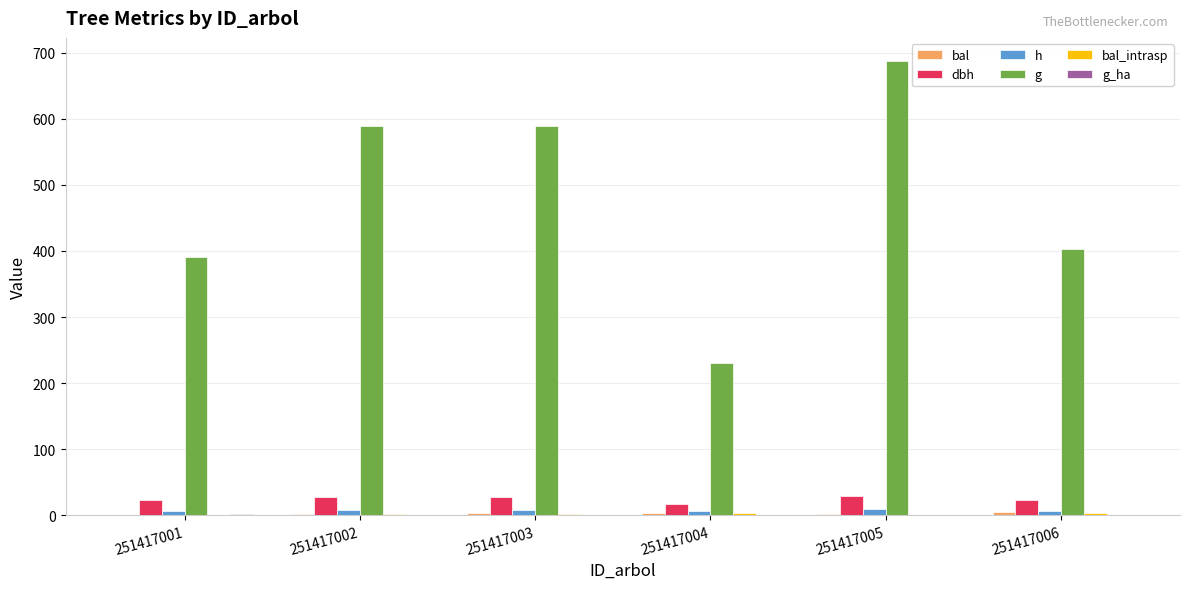

What is the sum of all dbh values?

146.5